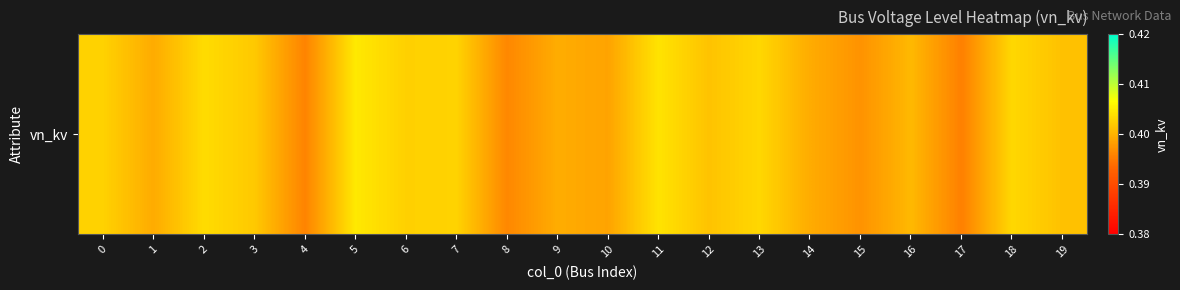

List the labels in order of value, smallest first.

17, 4, 8, 15, 10, 1, 14, 9, 16, 19, 12, 3, 6, 0, 7, 13, 18, 2, 11, 5